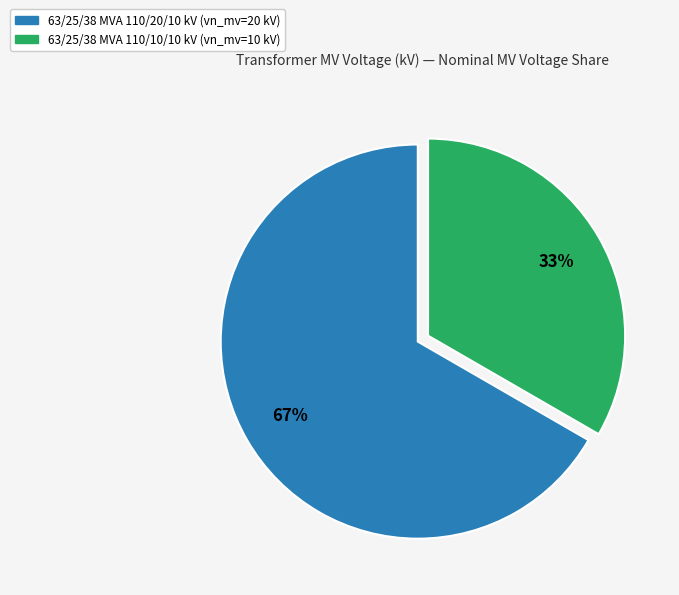

To the nearest percent, what is the combined percentage of 63/25/38 MVA 110/10/10 kV and 63/25/38 MVA 110/20/10 kV?

100%